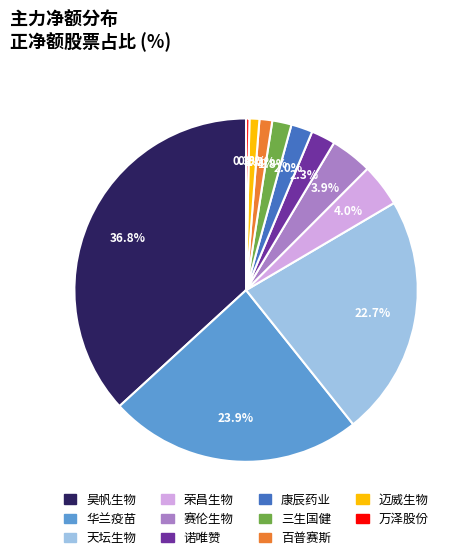

Which has a higher value, 康辰药业 or 万泽股份?

康辰药业